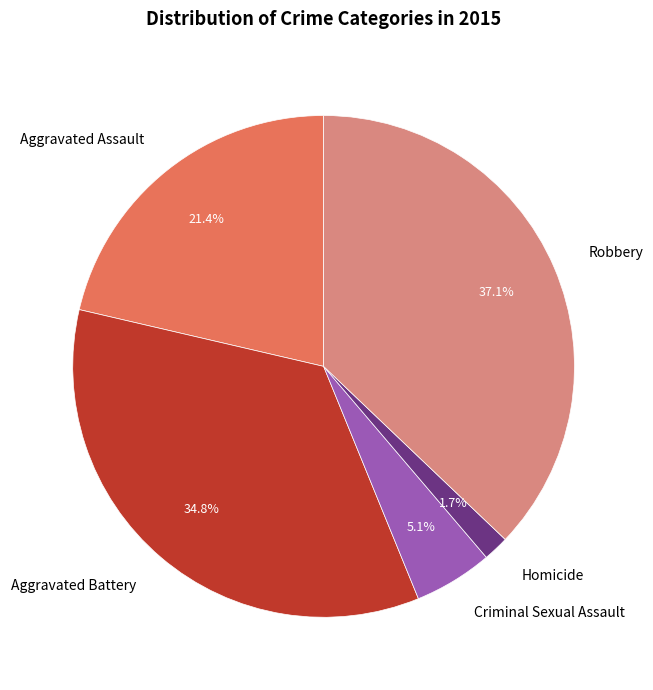

Rank the categories by value from lowest to highest.

Homicide, Criminal Sexual Assault, Aggravated Assault, Aggravated Battery, Robbery